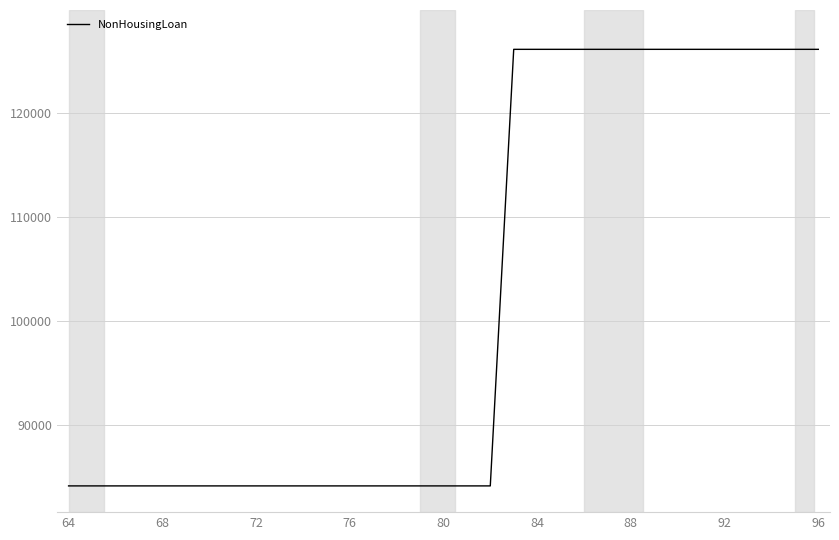

Does the chart have visible grid lines?

Yes